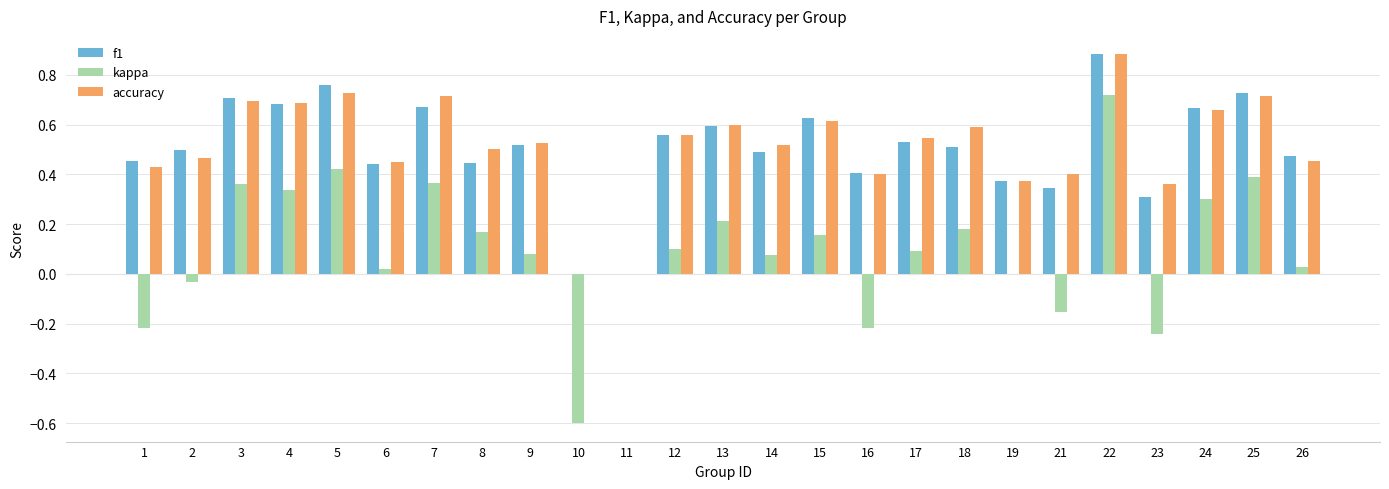

At which category is the sum across all series the highest?

22